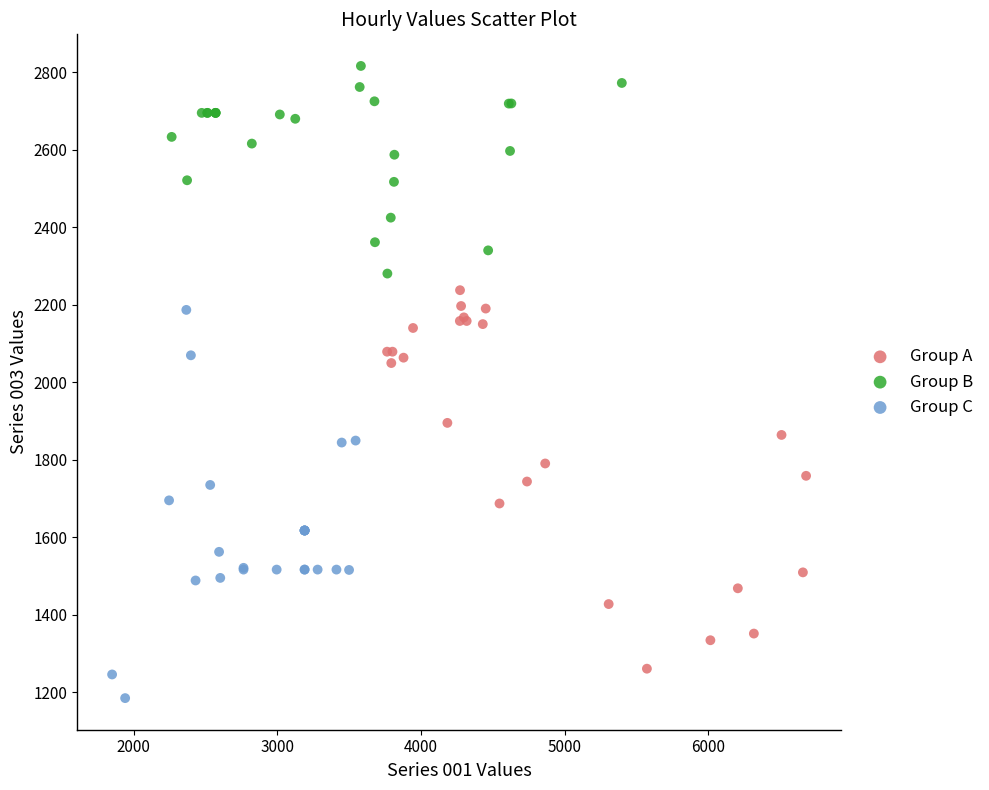

Which series reaches the maximum Y coordinate?

Group B